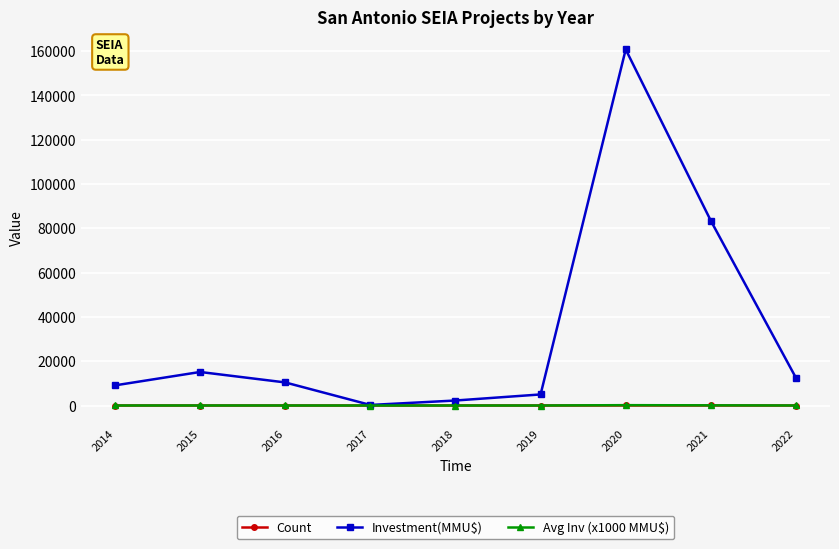

Does the chart have visible grid lines?

Yes